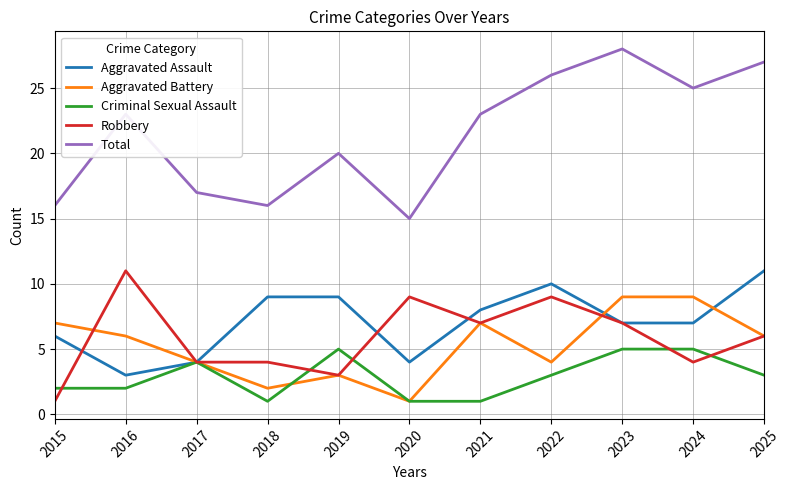

How many values in the Total series are below 23?

5